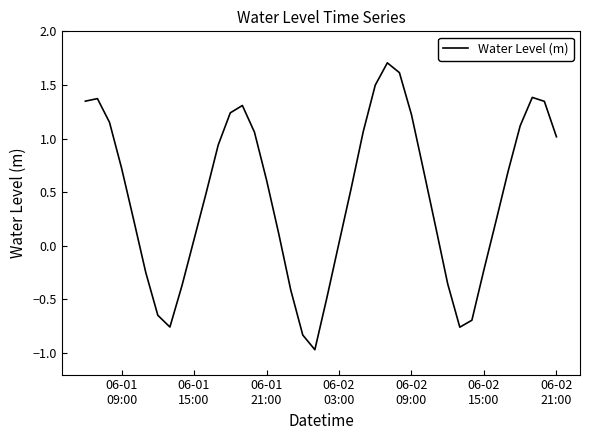

What is the difference between the maximum and minimum values?

2.7